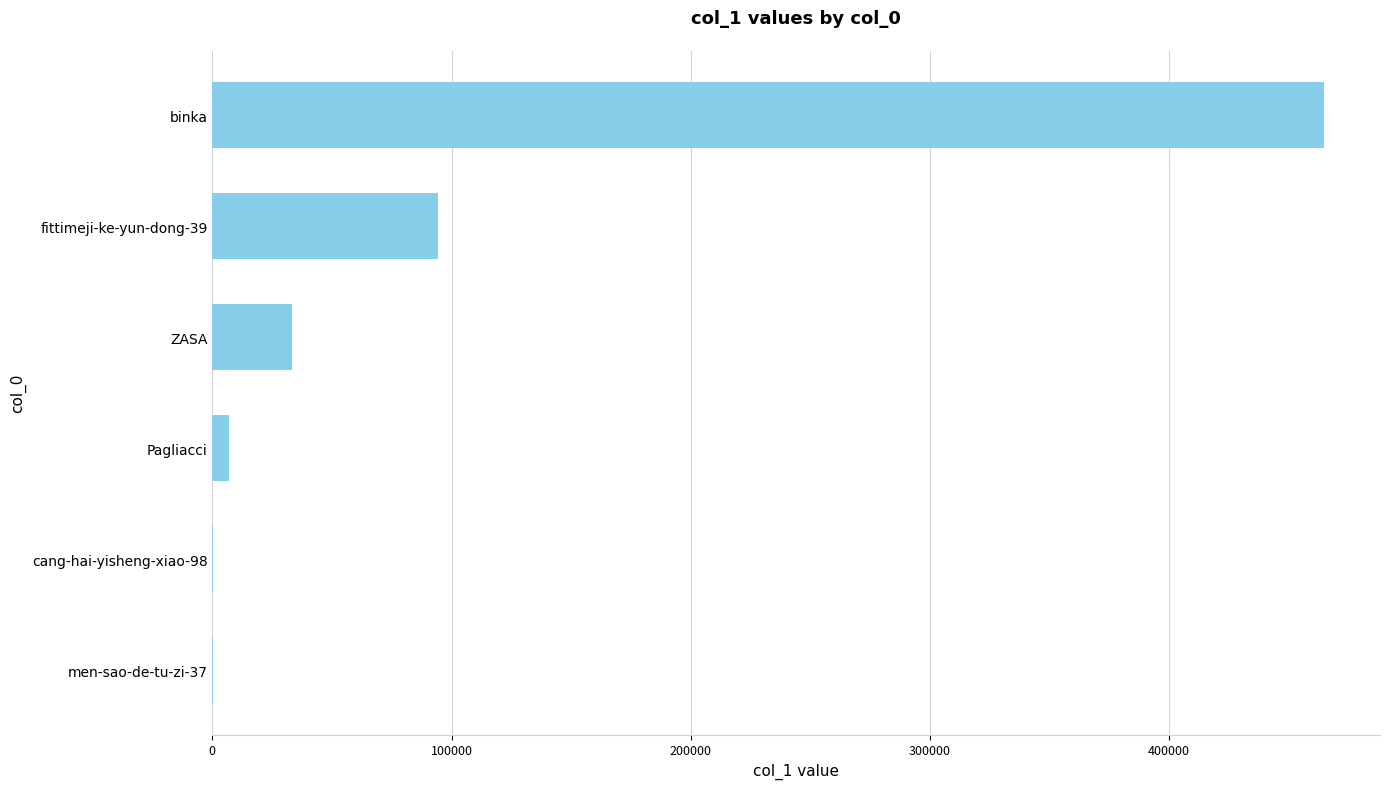

Count the number of categories in the chart.

6